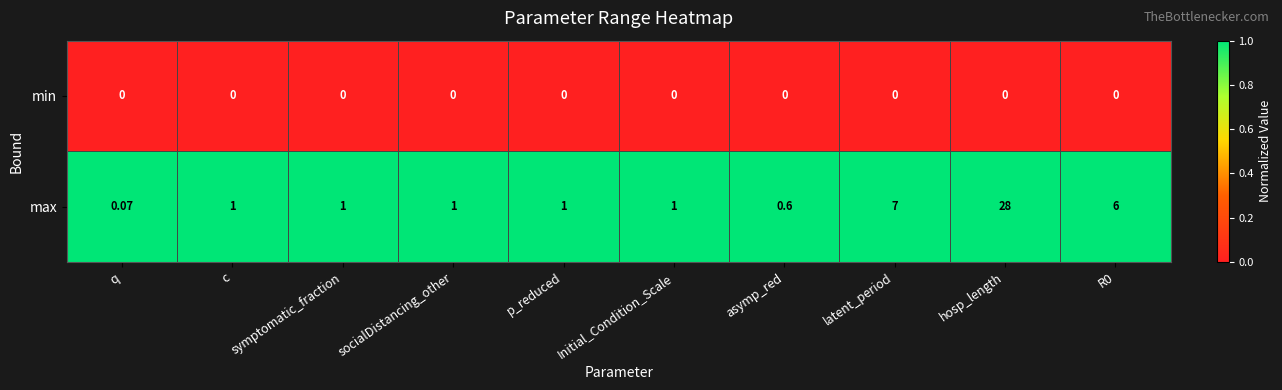

At q, list the series in order from largest to smallest.

max, min